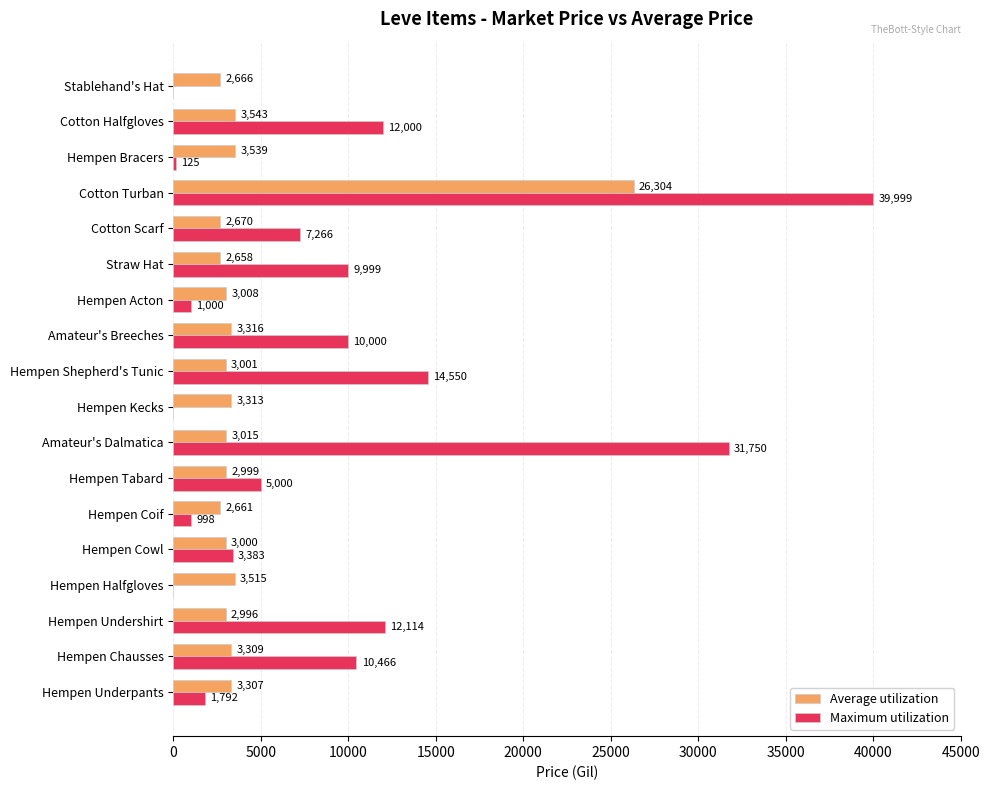

At which category does the chart reach its peak across all series?

Cotton Turban